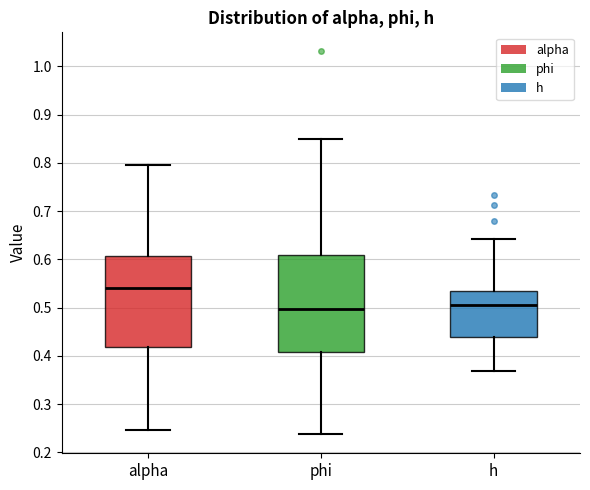

Where does the median line of the box for phi sit on the y-axis? The values are not printed on the chart, so give them approximately, as read against the axis.

0.50